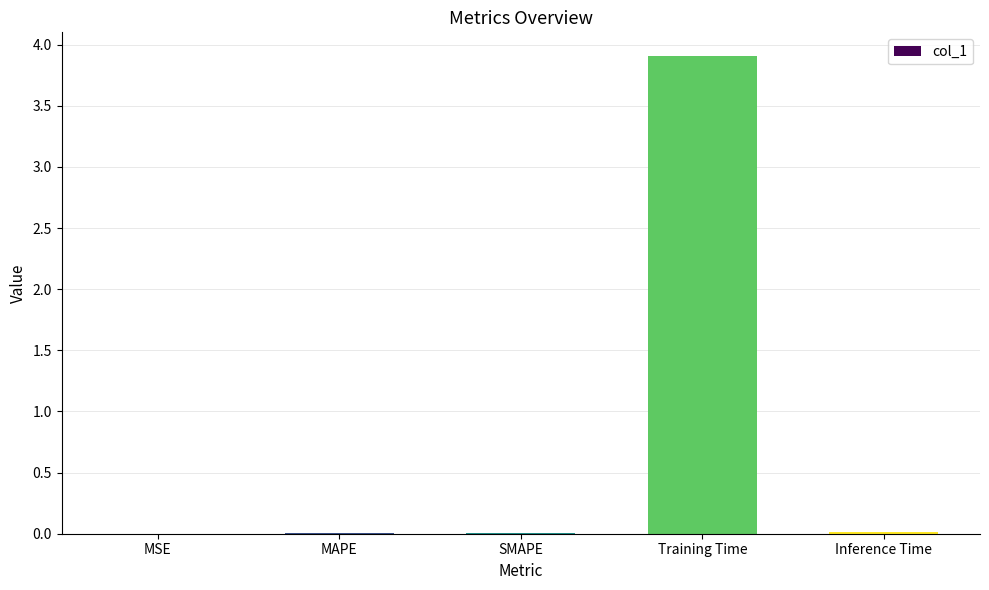

At which category does the chart reach its peak across all series?

Training Time